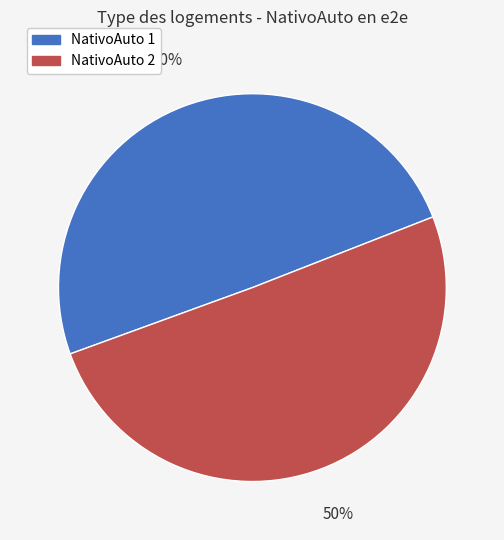

Is it true that NativoAuto 1 is 50% of the pie?

True